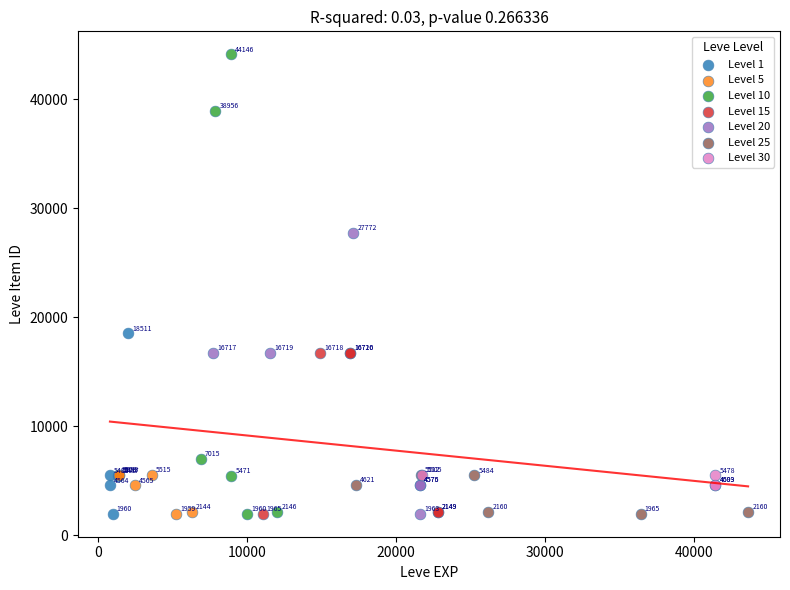

Which series contains the highest Y value?

Level 10